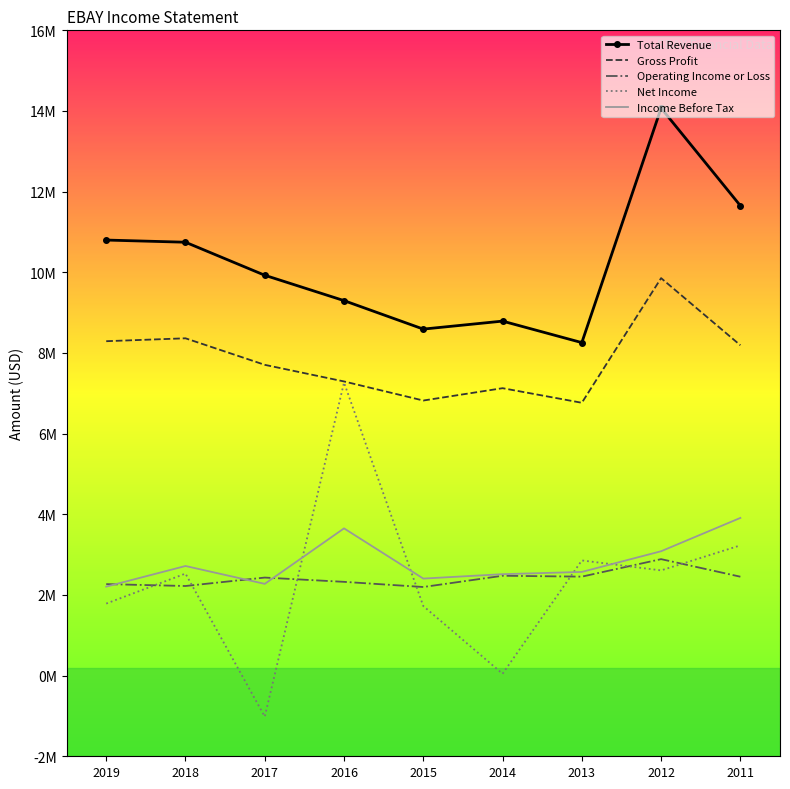

True or false: Net Income has a value of 1127775 at 2019.

False